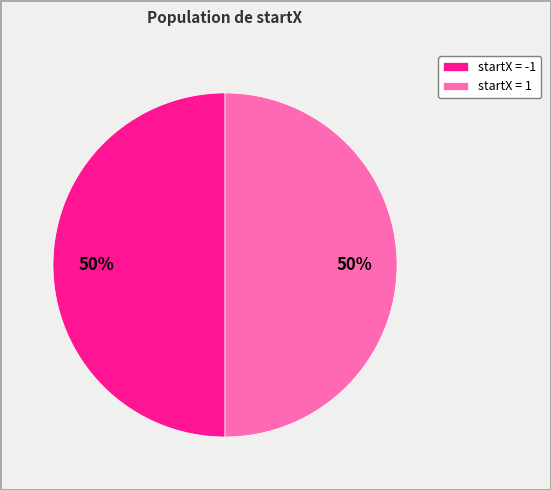

What is the ratio of the value at startX = 1 to the value at startX = -1?

1.0